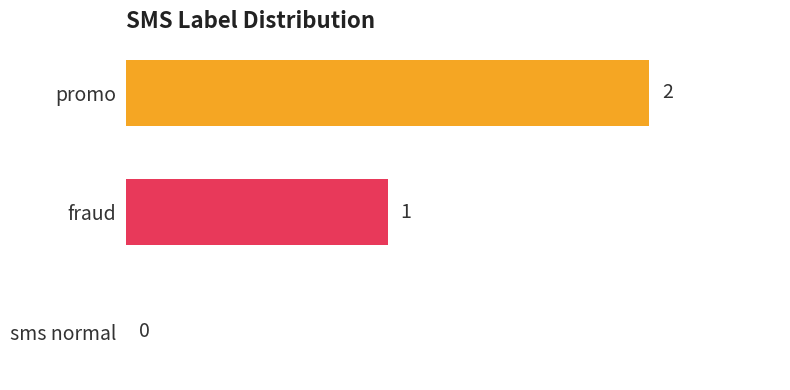

Reading top to bottom, extract all data points from this chart.

promo=2	fraud=1	sms normal=0